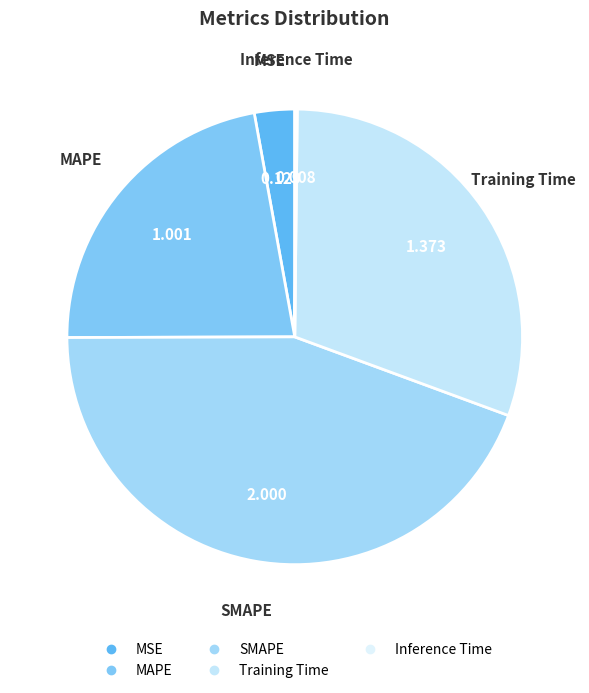

Which category has the biggest portion of the pie?

SMAPE